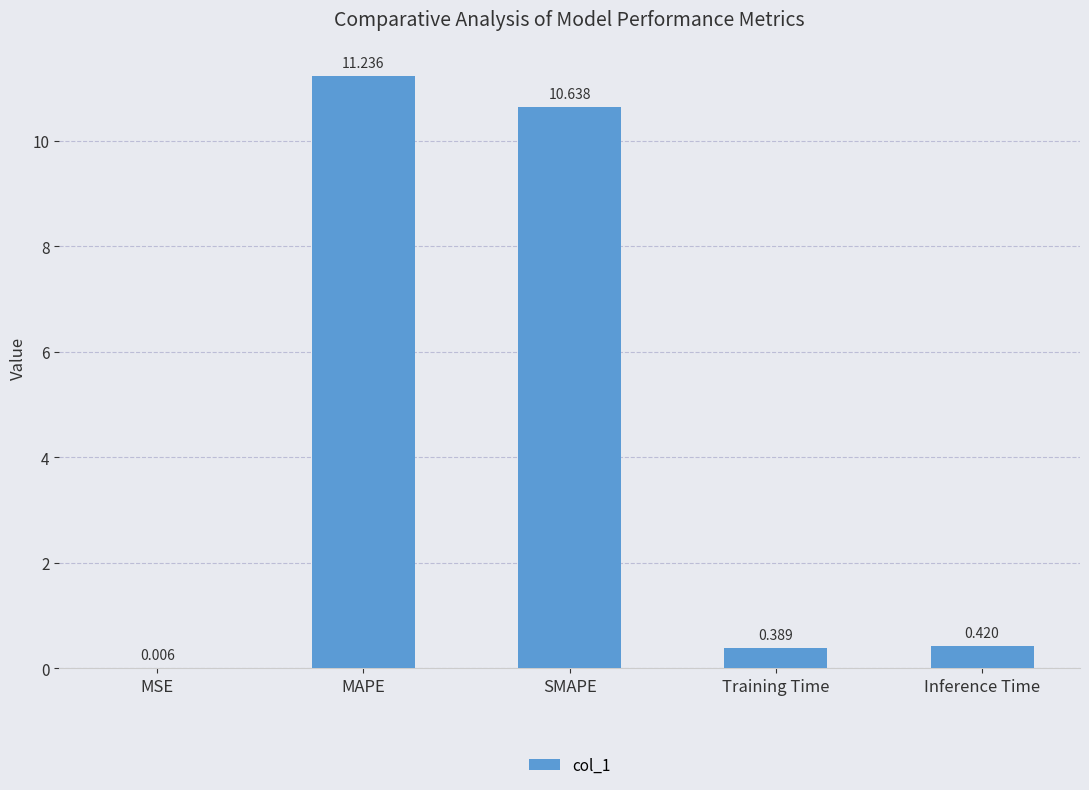

Are the bars horizontal?

No